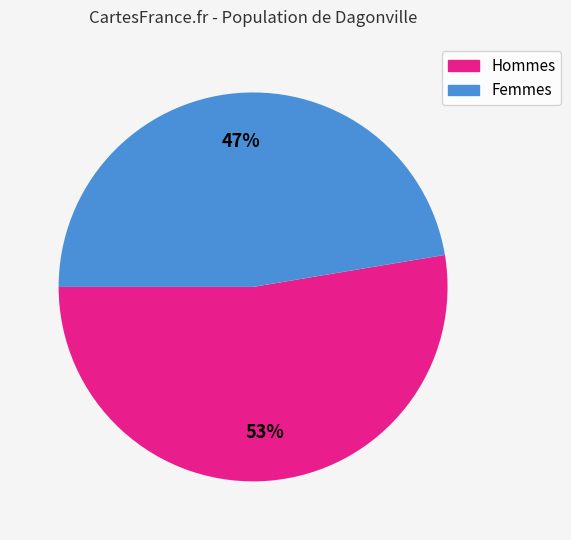

To the nearest percent, what is the average slice percentage?

50%